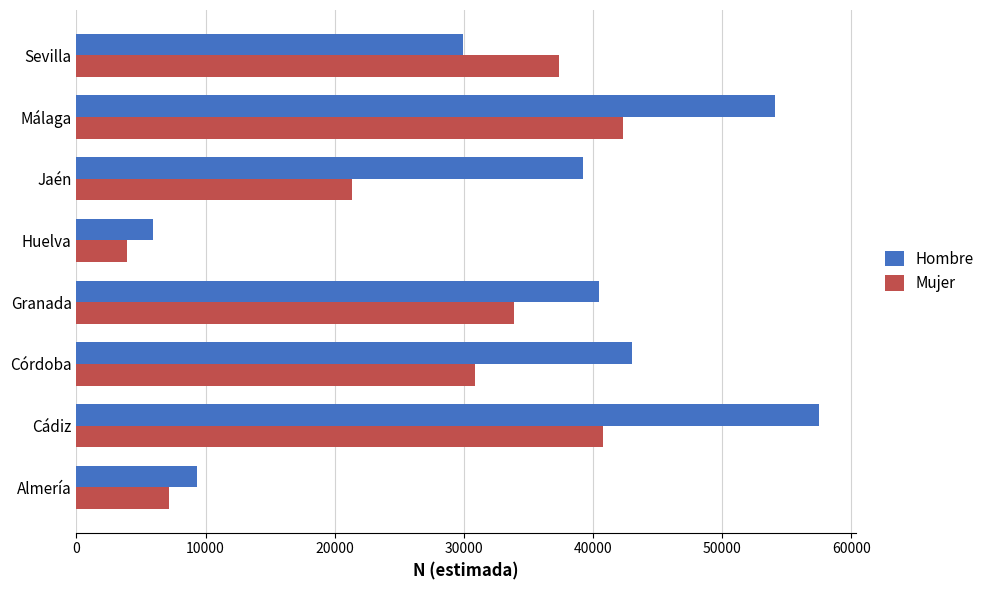

What is the maximum value shown in the chart?

57485